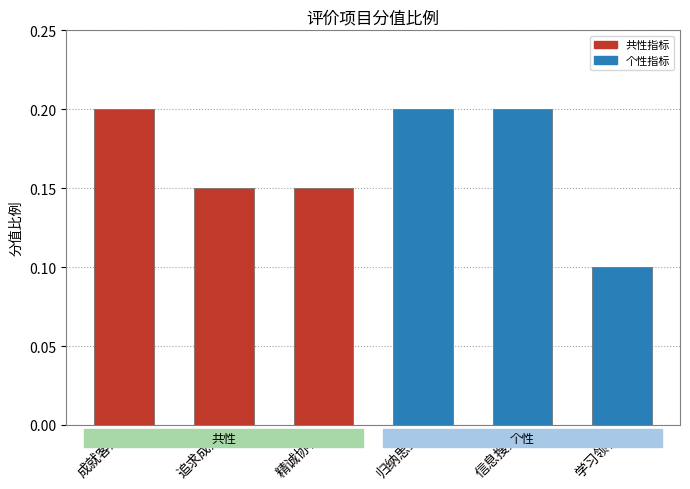

List the labels in order of value, largest first.

成就客户, 归纳思维, 信息搜集, 追求成效, 精诚协作, 学习领悟